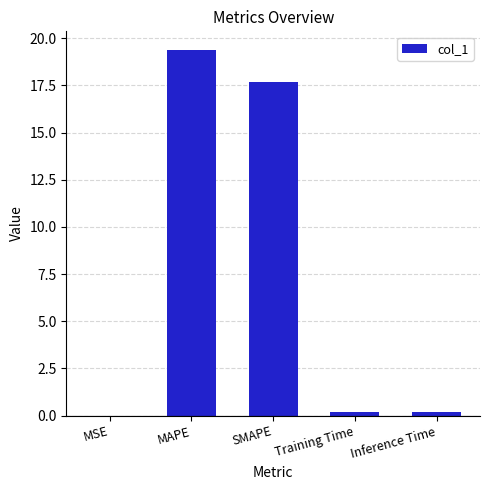

Which has a higher value, MAPE or Training Time?

MAPE